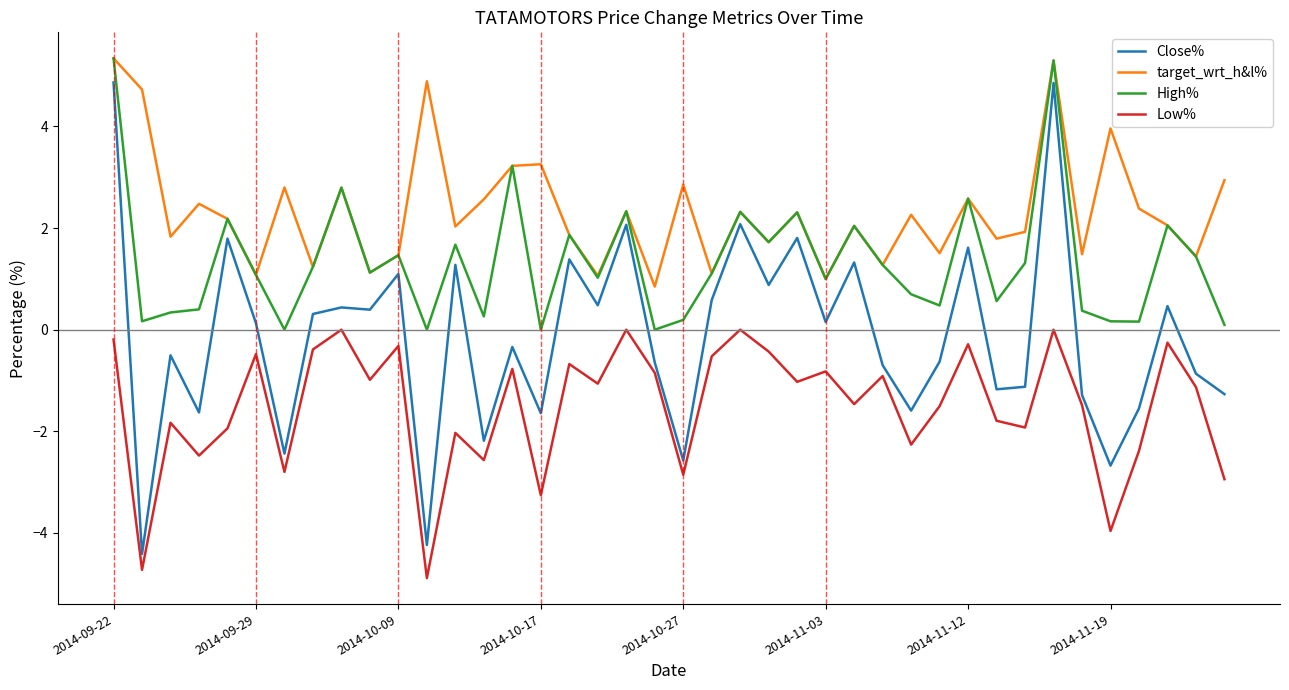

Which series has the largest range (max minus min)?

Close%